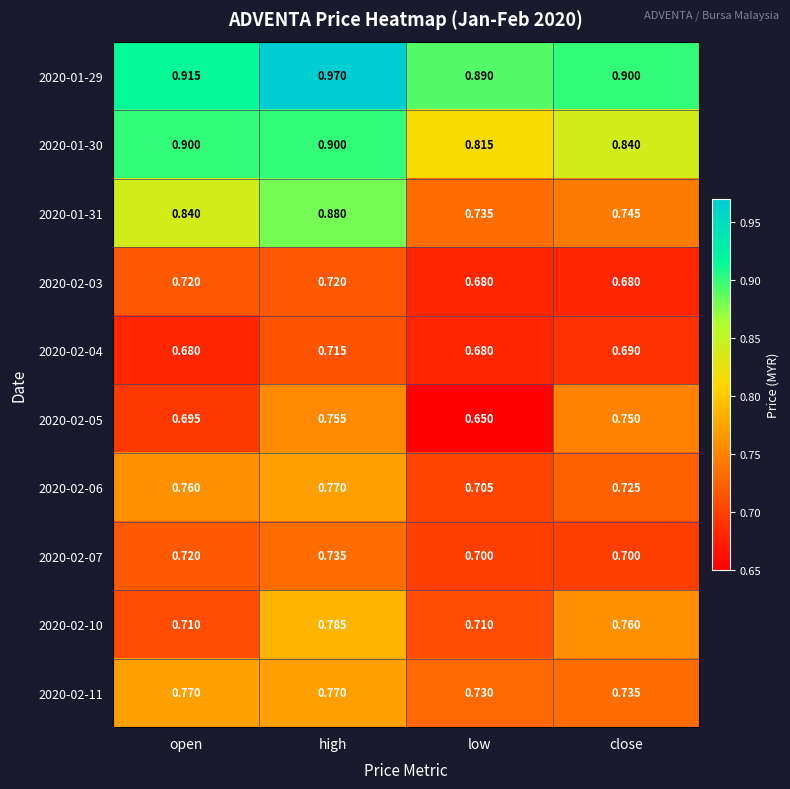

Which category has the highest value across all series?

high